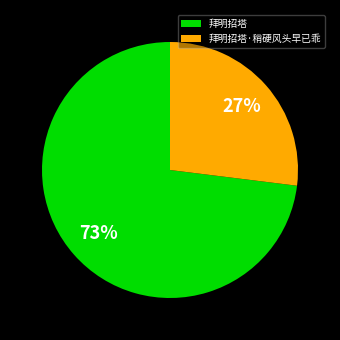

What percentage is the 拜明招塔 slice, to the nearest percent?

73%